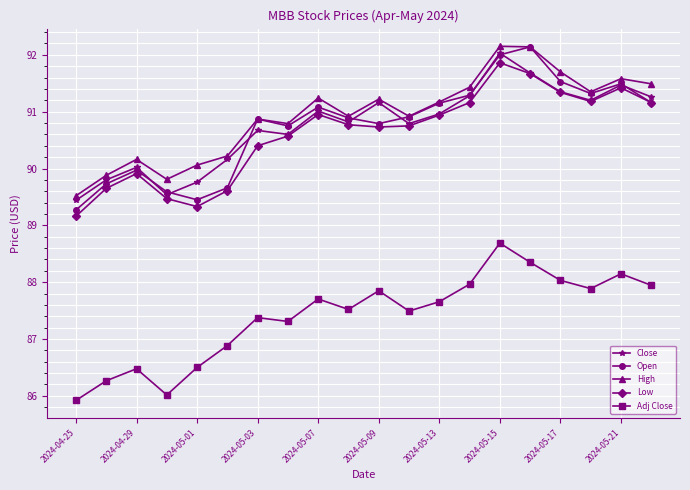

What is the maximum value for High?

92.2